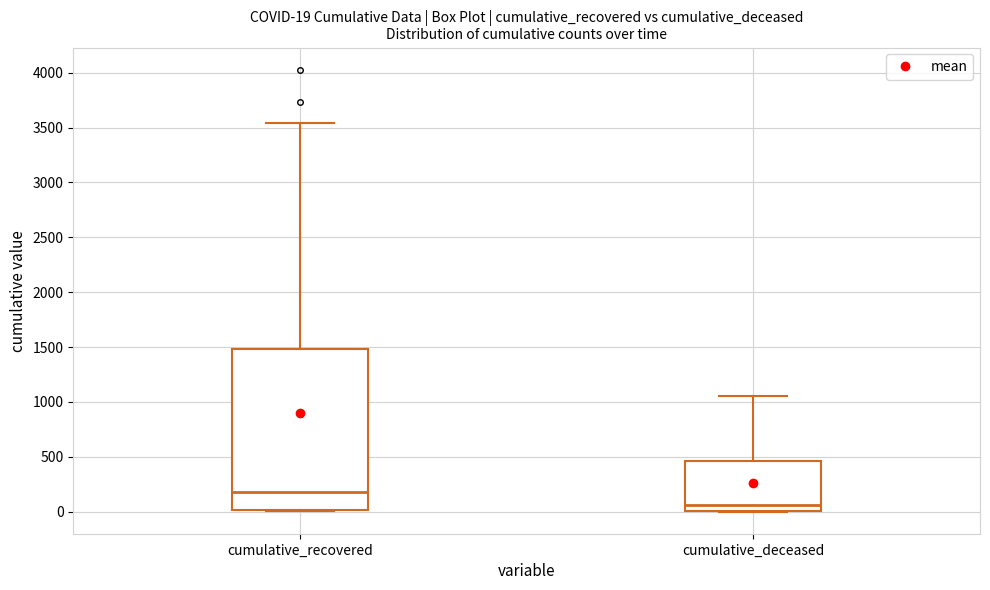

Which box is the tallest, from its lower edge to its upper edge?

cumulative_recovered